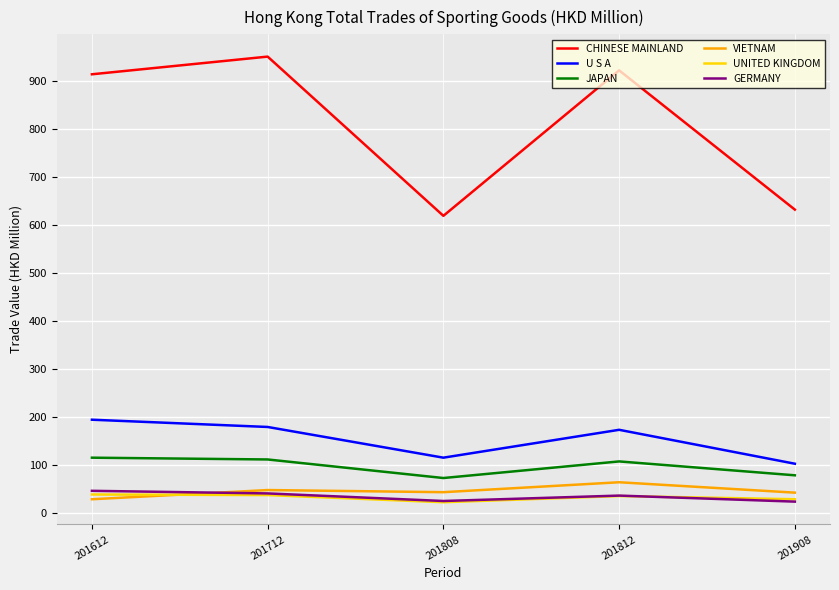

What is the difference between the GERMANY values at 201612 and 201908?

22.5